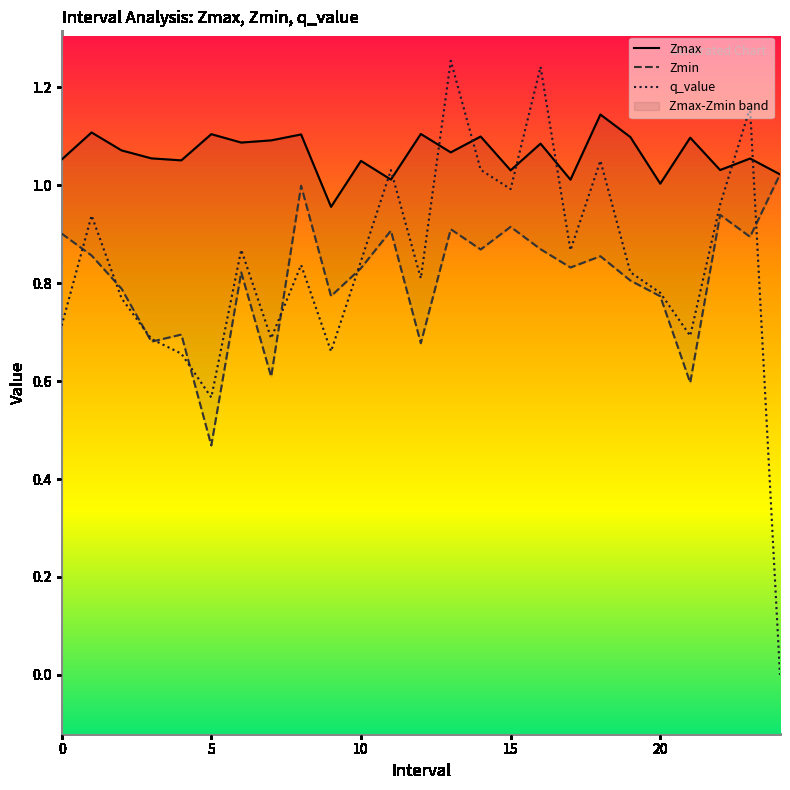

True or false: Zmin and Zmax intersect in this chart.

False